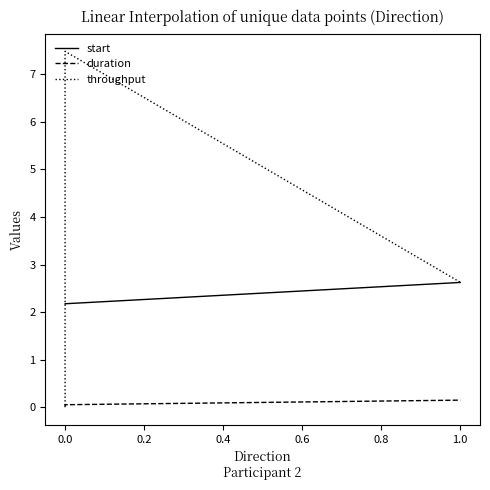

List the series in order of their peak value, highest first.

throughput, start, duration